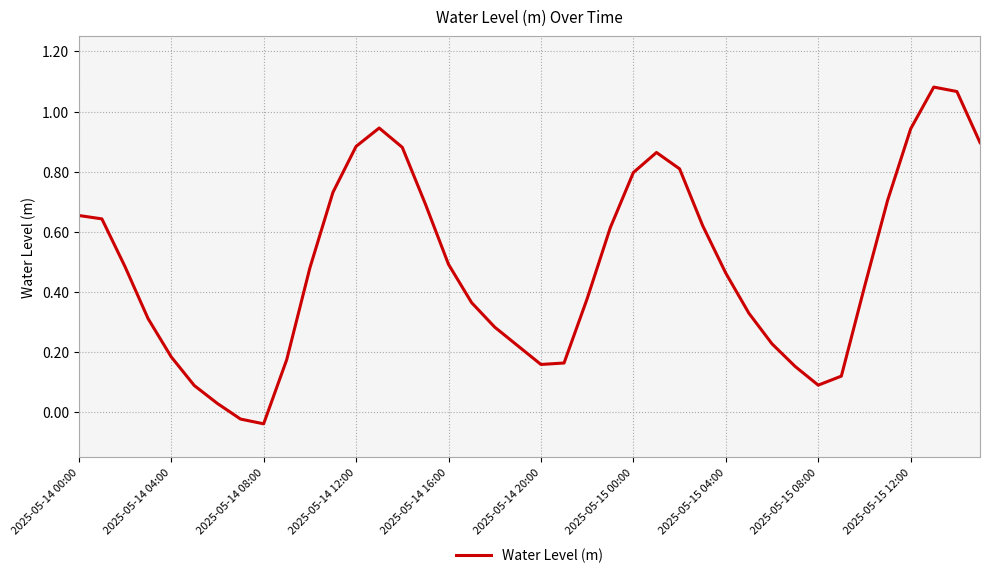

Does the chart display data point markers on the line(s)?

No